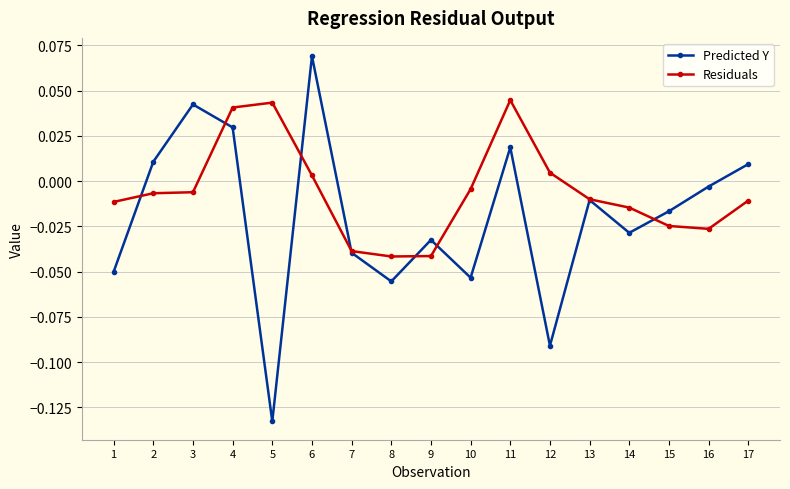

At which category does the chart reach its minimum across all series?

5